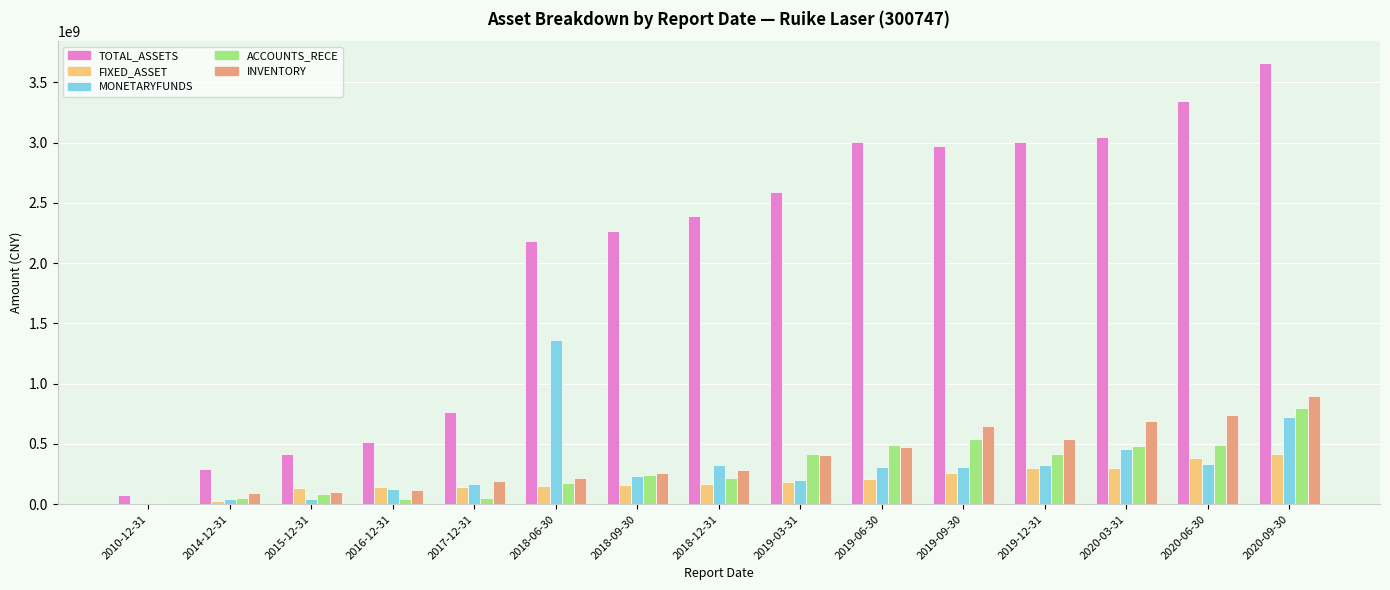

Which series changed the most between 2010-12-31 and 2020-06-30?

TOTAL_ASSETS